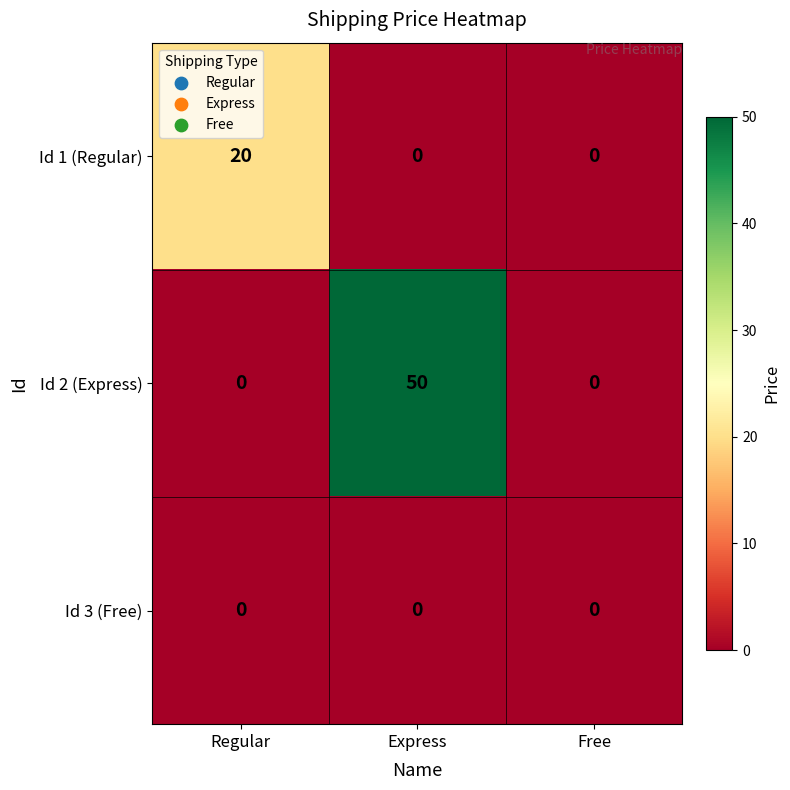

Which series has the widest spread of values?

Id 2 (Express)